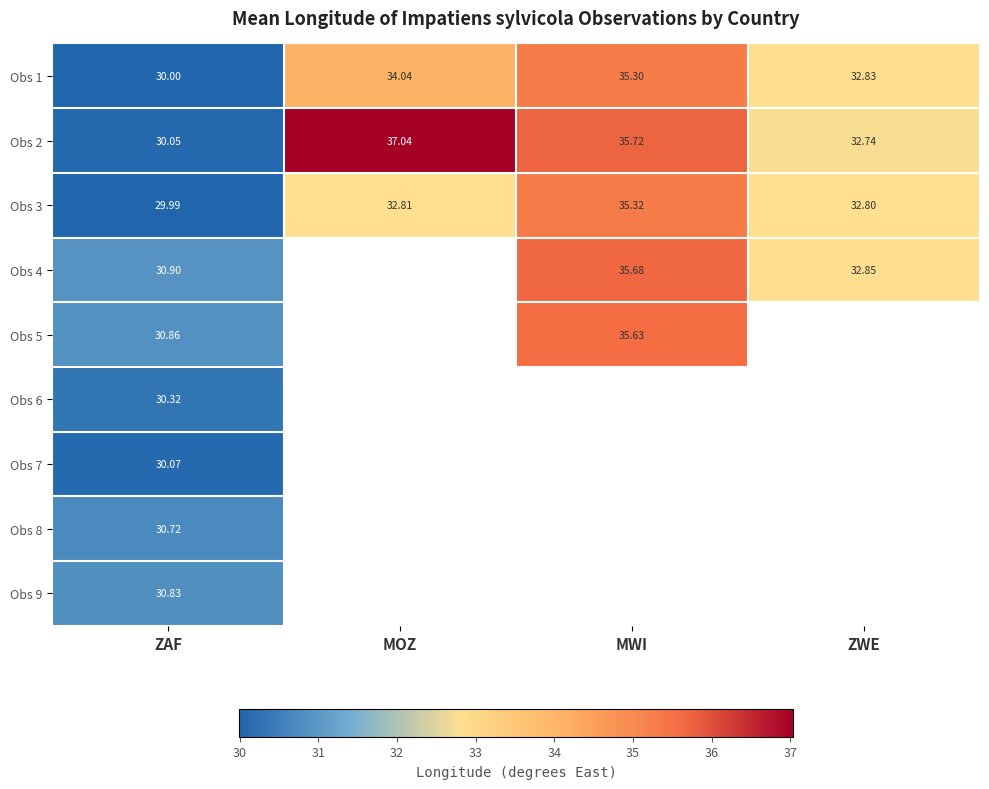

Is the value of Obs 1 at MOZ greater than the value of Obs 9 at ZAF?

Yes